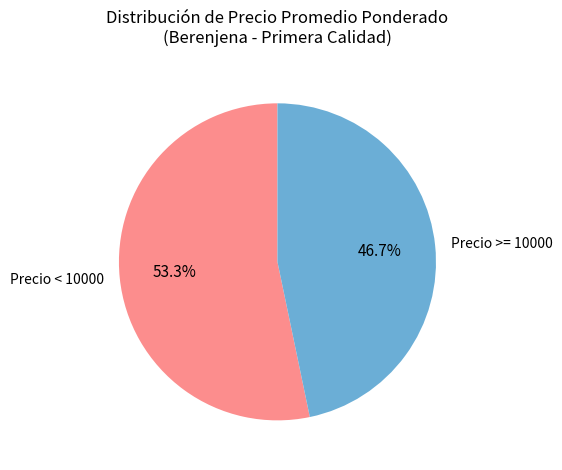

Which category has the smallest portion of the pie?

Precio >= 10000